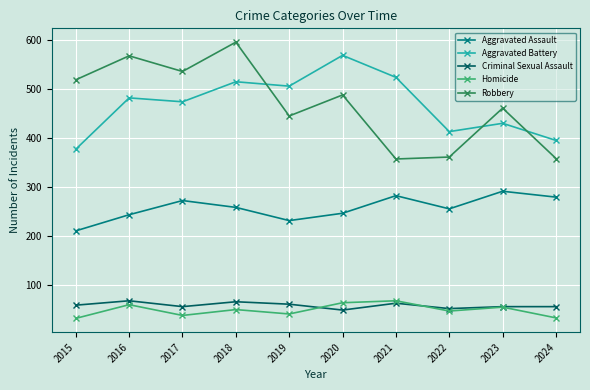

Which series has the widest spread of values?

Robbery